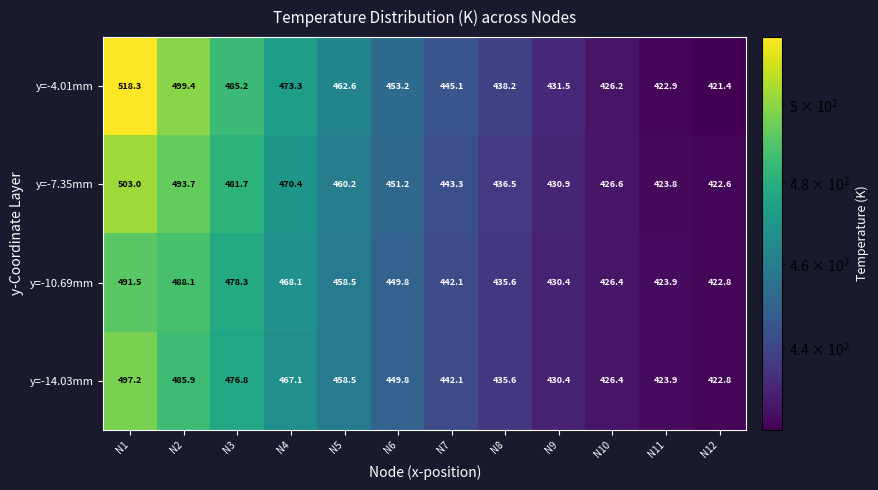

True or false: y=-10.69mm has a value of 108.9 at N7.

False